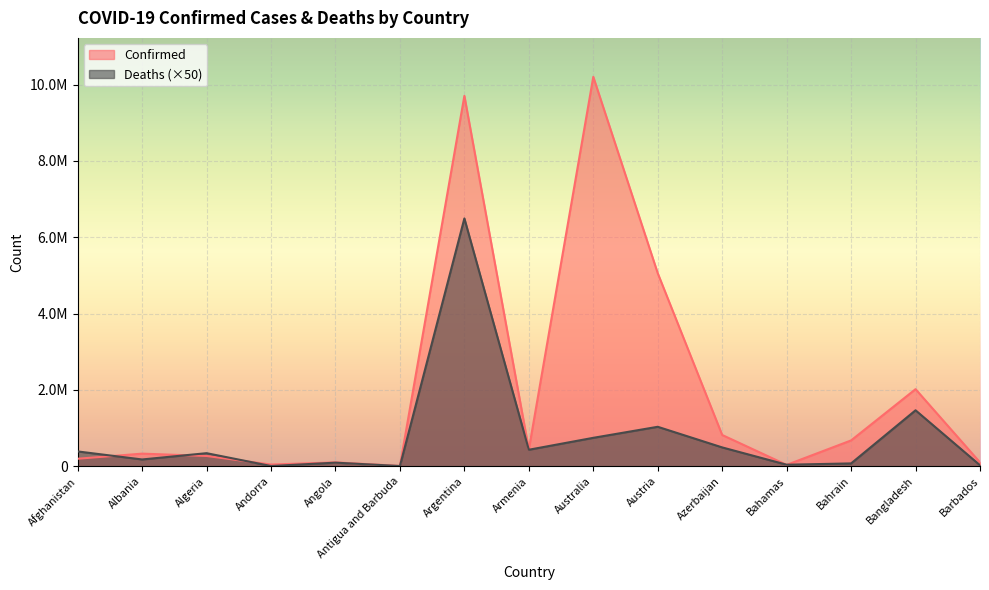

Is it true that Confirmed equals 331908 at Albania?

True